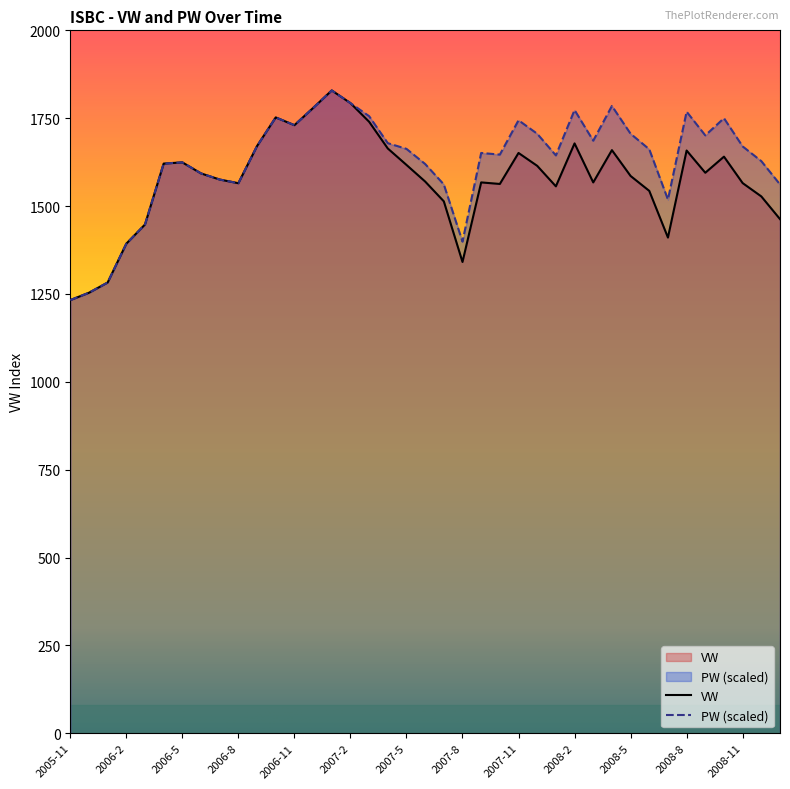

What is the label of the 18th point from the right?

2007-8